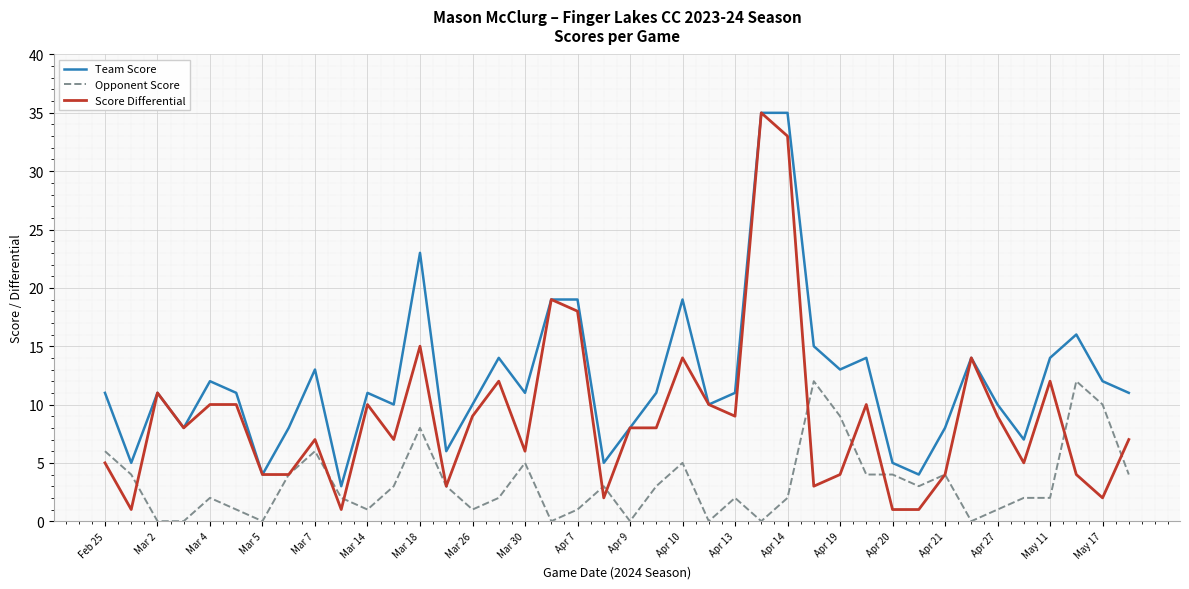

Reading left to right, what are all the values shown in this chart?

Team Score: 11	5	11	8	12	11	4	8	13	3	11	10	23	6	10	14	11	19	19	5	8	11	19	10	11	35	35	15	13	14	5	4	8	14	10	7	14	16	12	11
Opponent Score: 6	4	0	0	2	1	0	4	6	2	1	3	8	3	1	2	5	0	1	3	0	3	5	0	2	0	2	12	9	4	4	3	4	0	1	2	2	12	10	4
Score Differential: 5	1	11	8	10	10	4	4	7	1	10	7	15	3	9	12	6	19	18	2	8	8	14	10	9	35	33	3	4	10	1	1	4	14	9	5	12	4	2	7